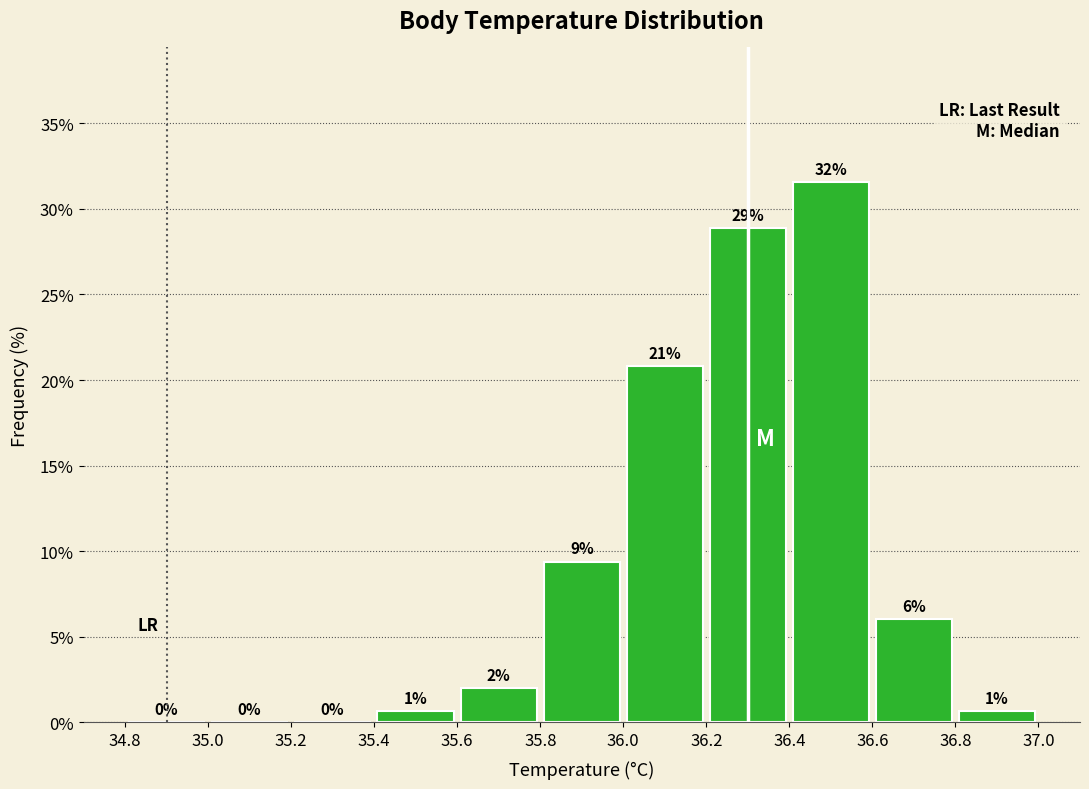

Which range on the x-axis has the tallest bar?

36.4 to 36.6